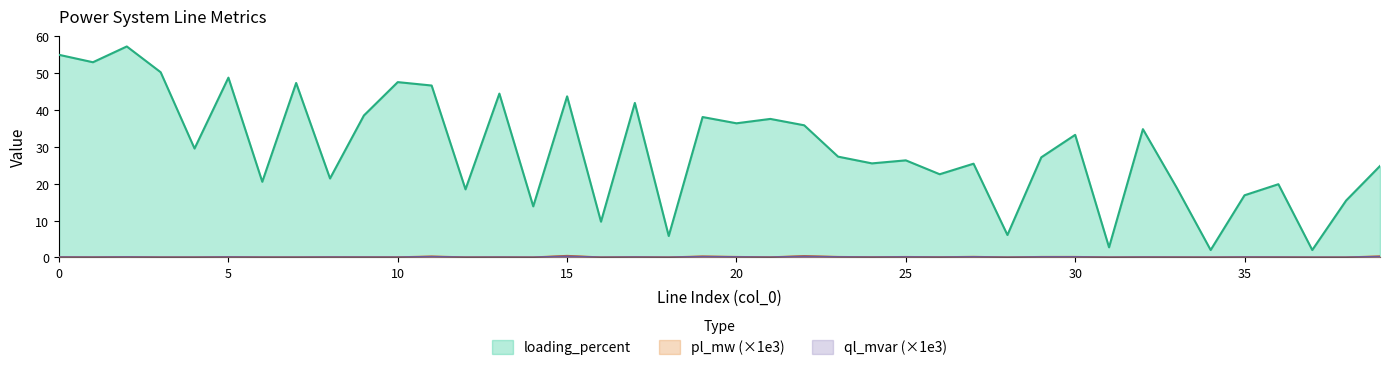

Between 4 and 29, which series saw the biggest shift?

loading_percent